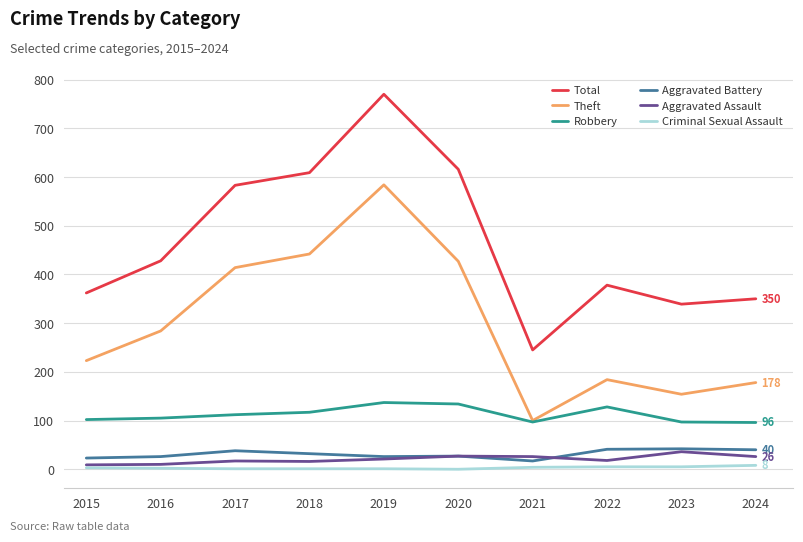

Which category has the highest value across all series?

2019